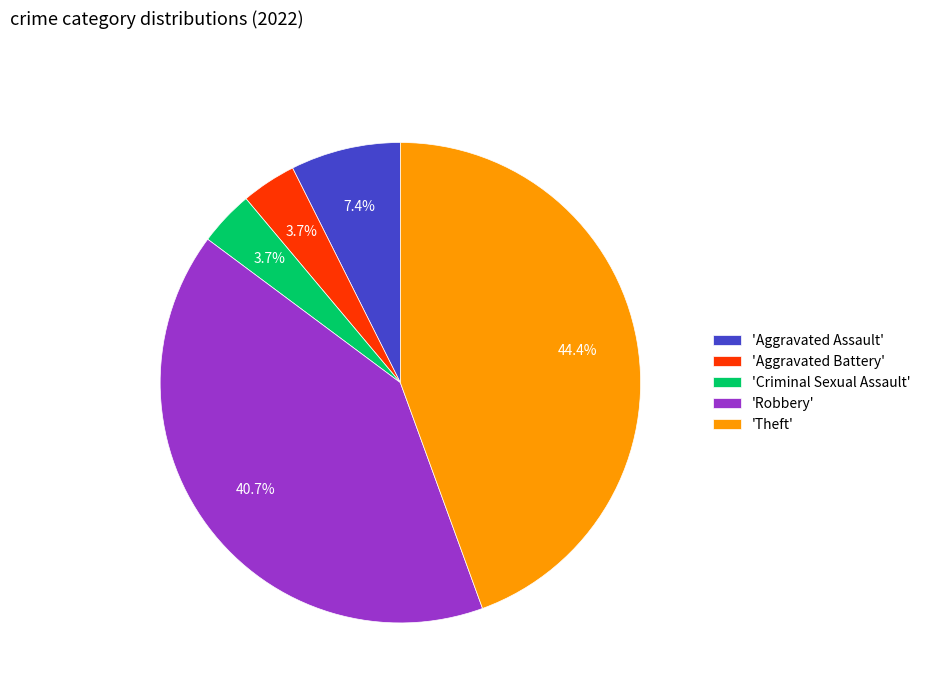

Do 'Criminal Sexual Assault' and 'Robbery' together represent more than half of the pie?

No